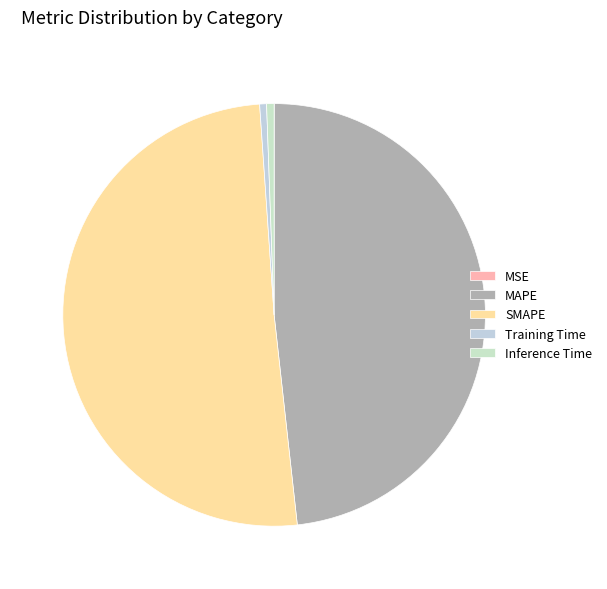

True or false: MSE accounts for 1% of the total.

False